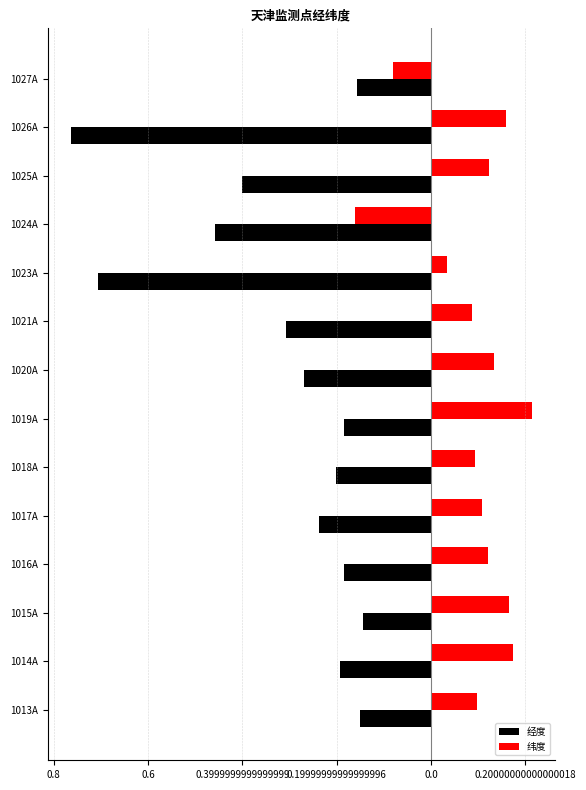

What are all the series names shown in the legend?

经度, 纬度